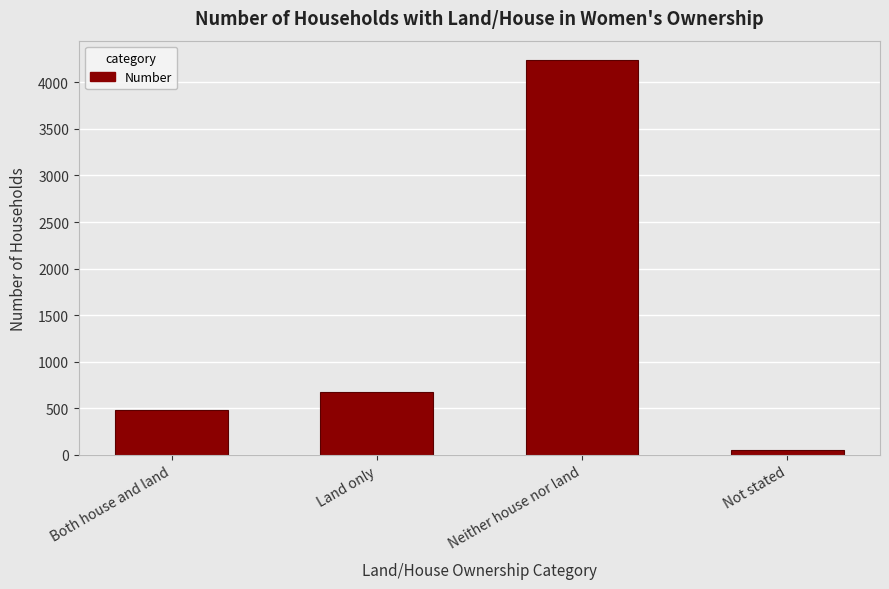

What is the value of the 3rd bar from the left?

4236